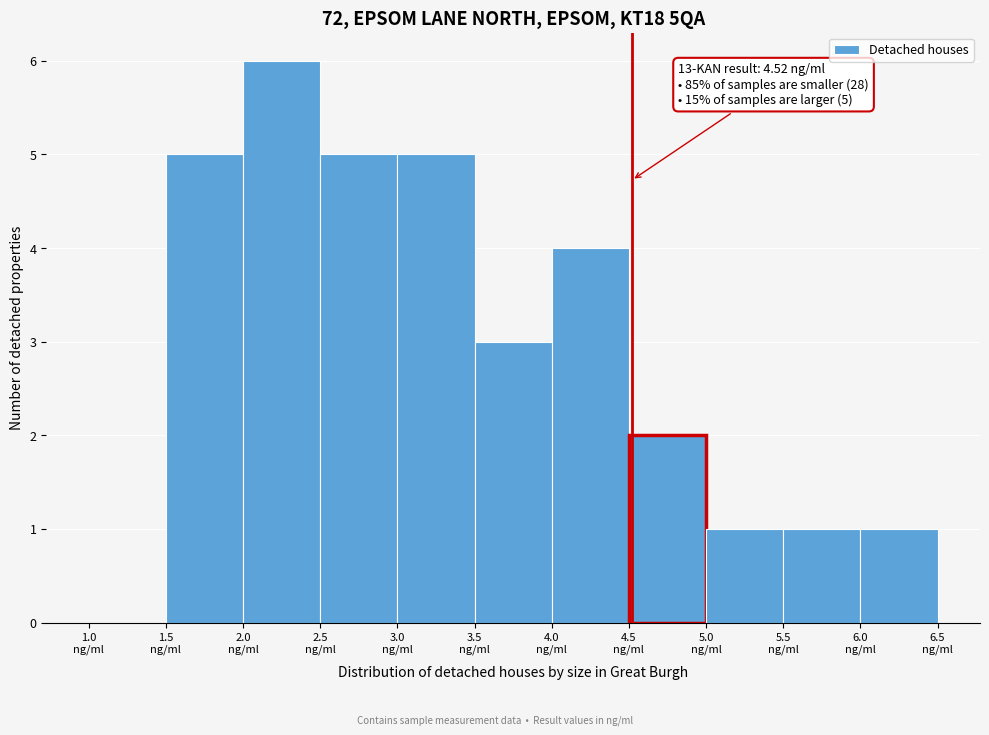

Over which range of the x-axis is the bar tallest?

2.0 to 2.5